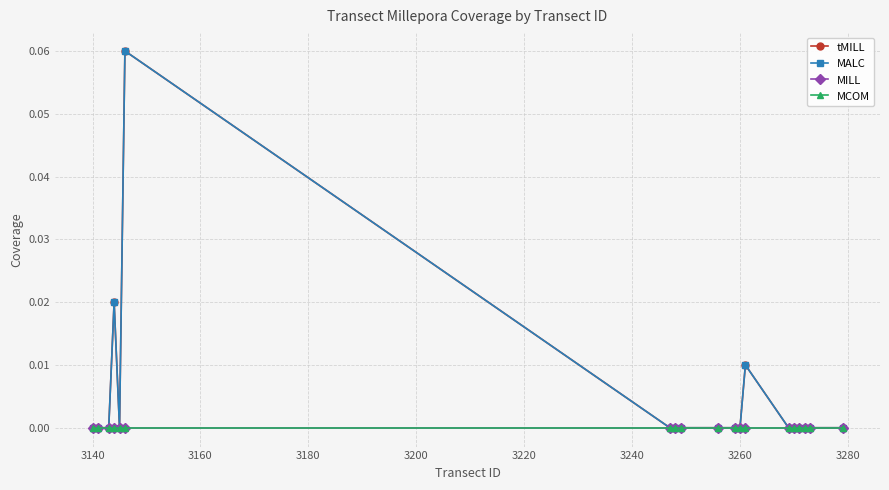

Does the chart have visible grid lines?

Yes